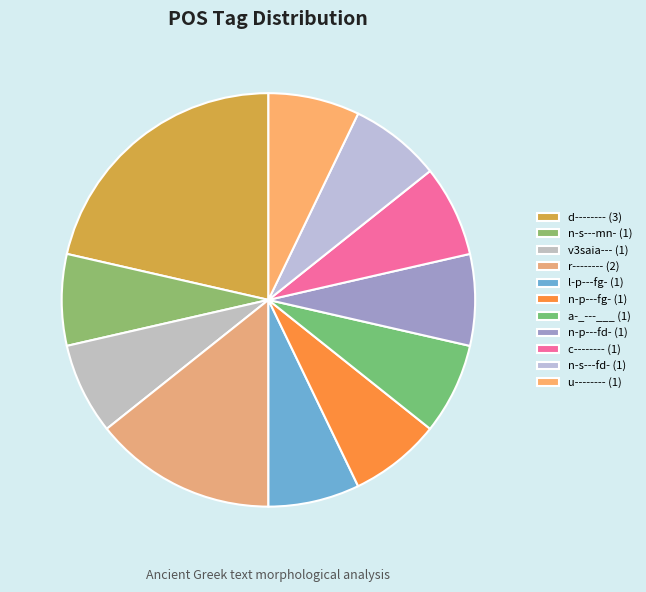

Is there a majority slice in this chart?

No